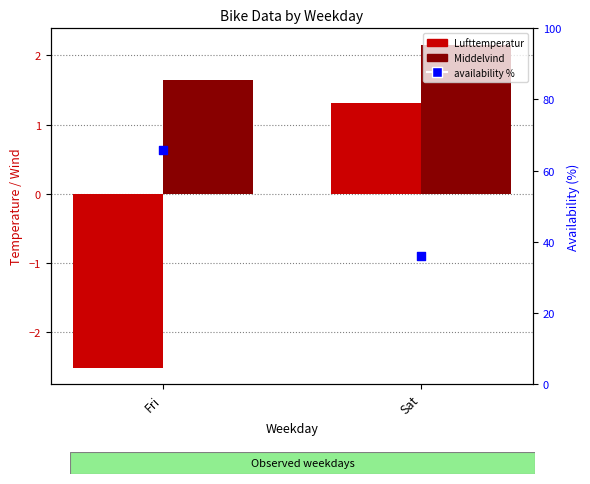

What are all the series names shown in the legend?

Lufttemperatur, Middelvind, availability %